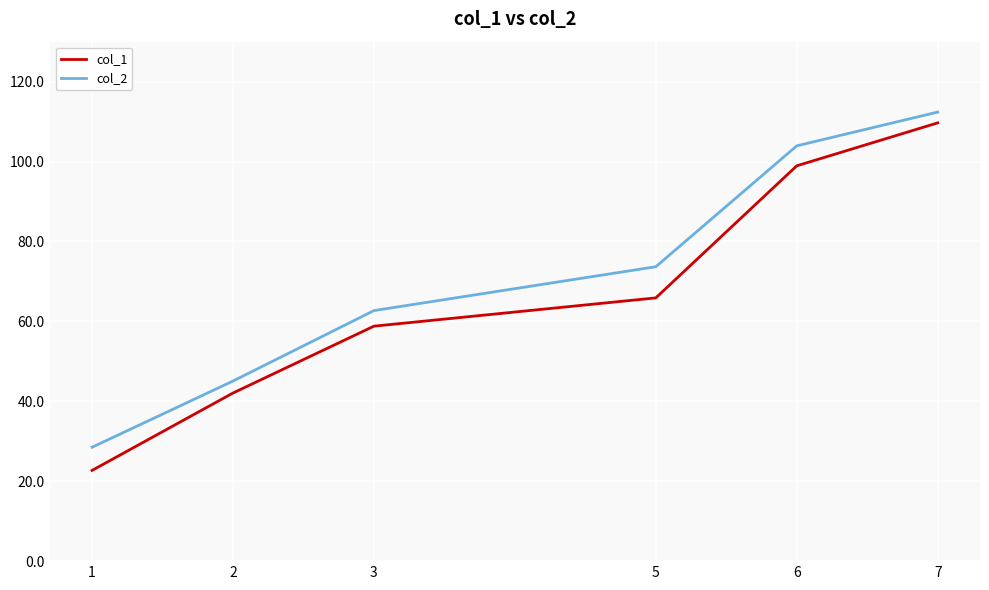

Reading right to left, transcribe all the data shown in this chart.

col_1: 7=109.7	6=98.9	5=65.9	3=58.8	2=42.1	1=22.7
col_2: 7=112.4	6=103.9	5=73.7	3=62.7	2=45.1	1=28.5